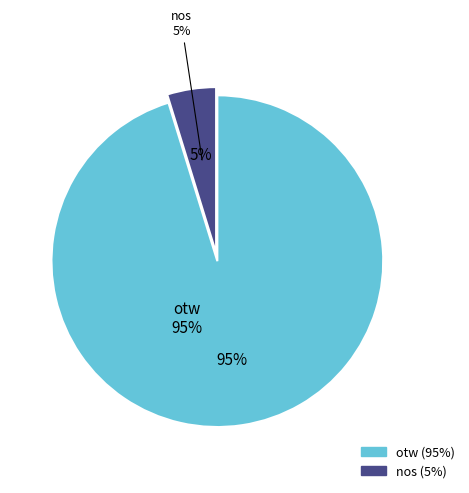

Which slice represents more than half of the pie?

otw